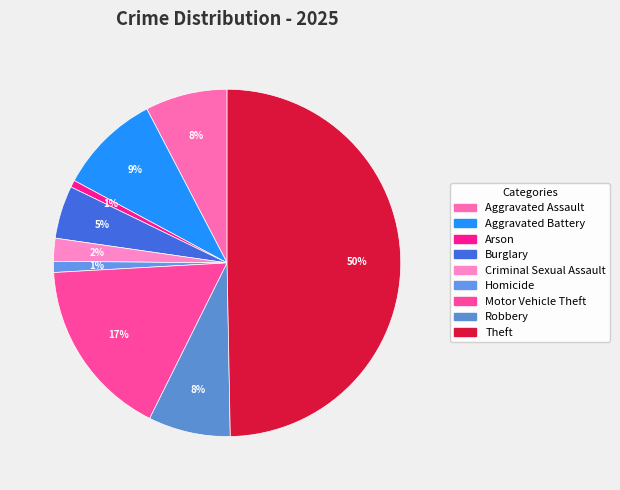

How many slices are in this pie chart?

9